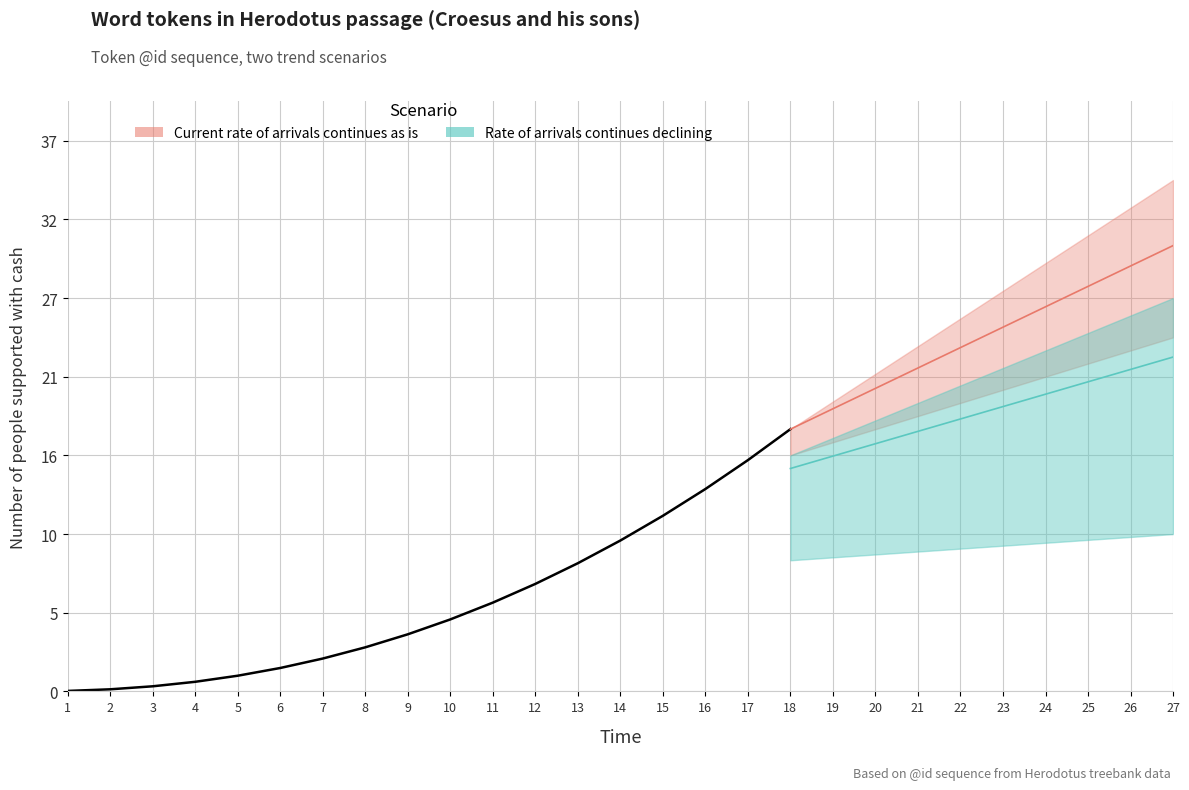

Which series has the largest total across all categories?

Current rate (upper)